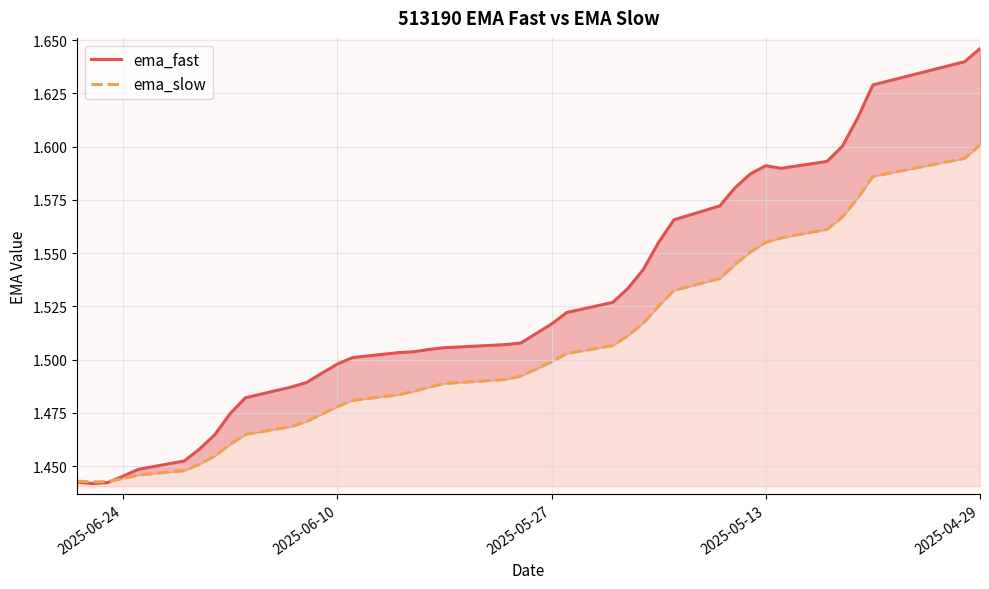

What is the difference between the second highest and minimum values in the ema_slow series?

0.2